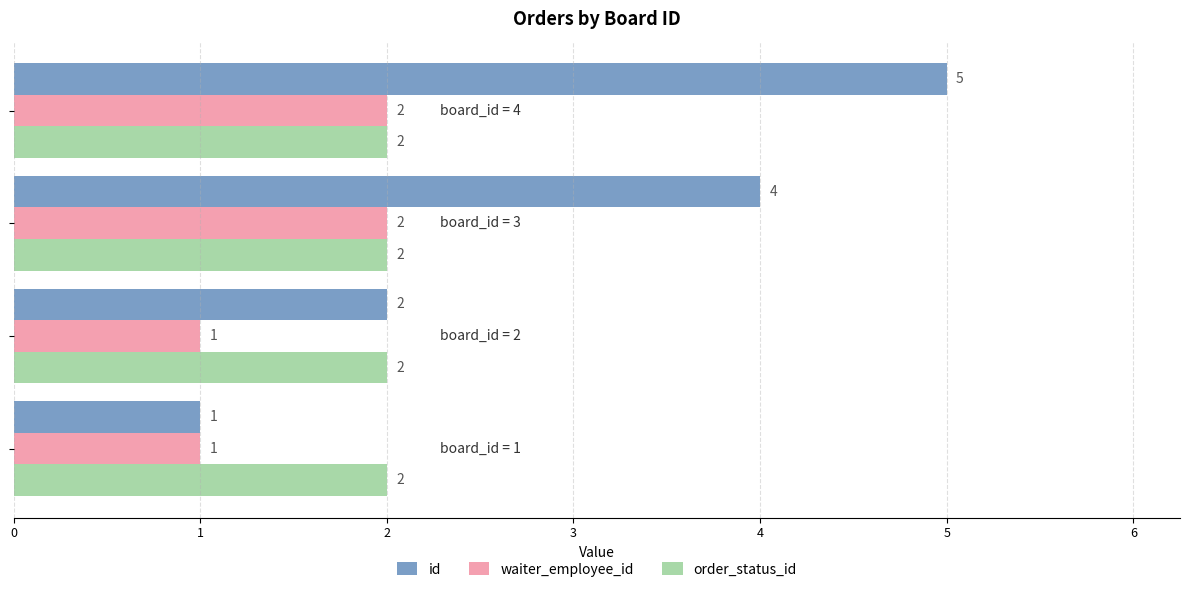

Which series has the largest range (max minus min)?

id